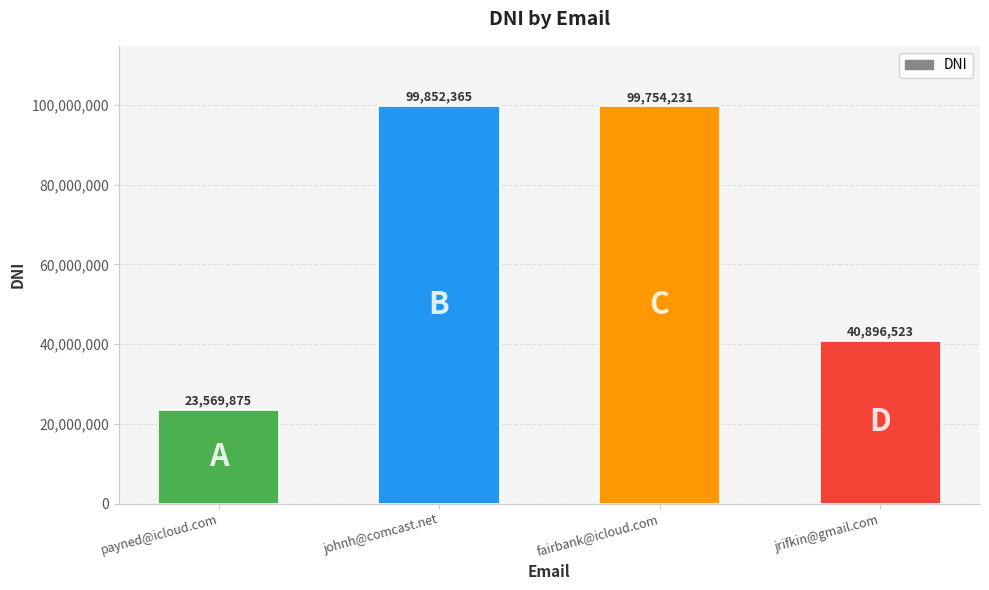

What is the ratio of the value at payned@icloud.com to the value at fairbank@icloud.com?

0.2